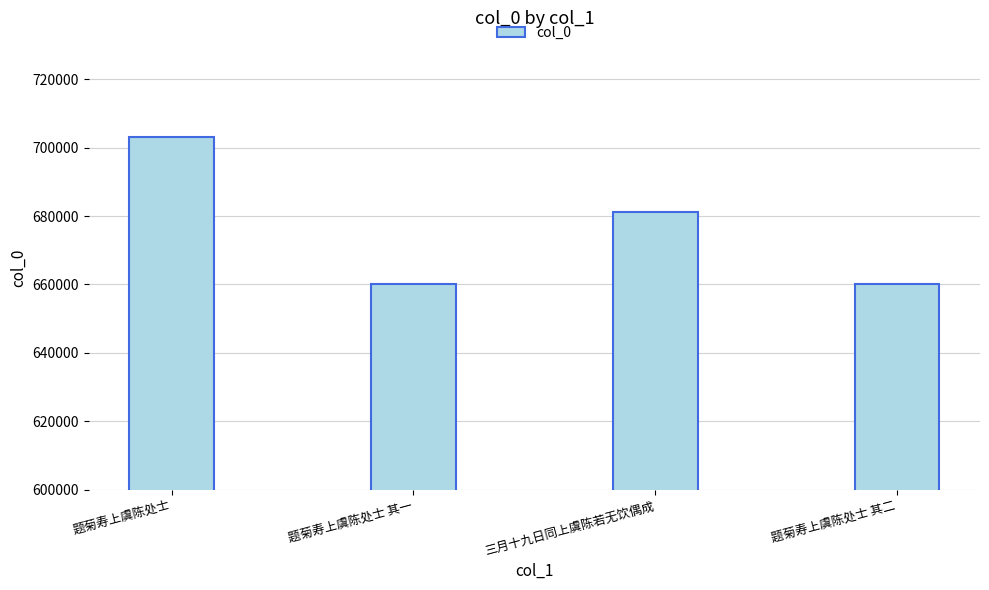

Read the value at 题菊寿上虞陈处士 其一.

659999